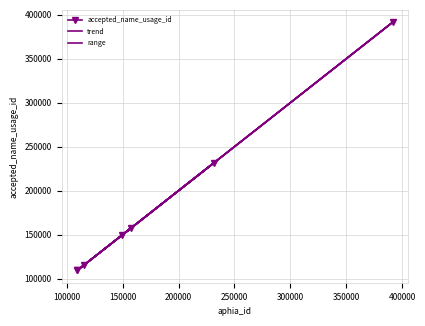

How many lines are shown in the chart?

1